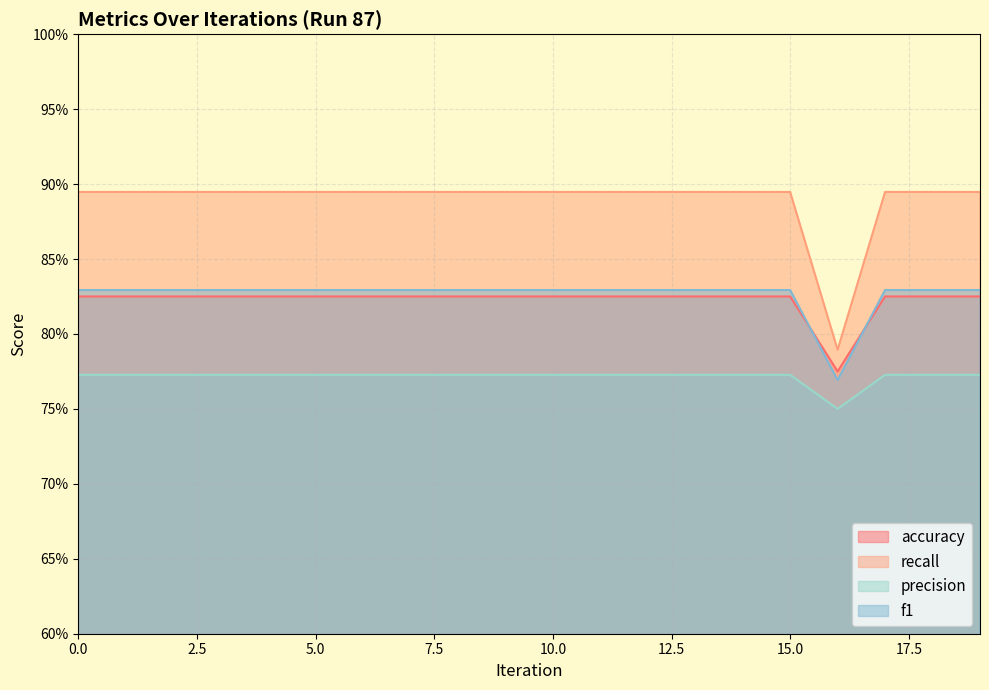

At how many categories does at least one series exceed 0?

20